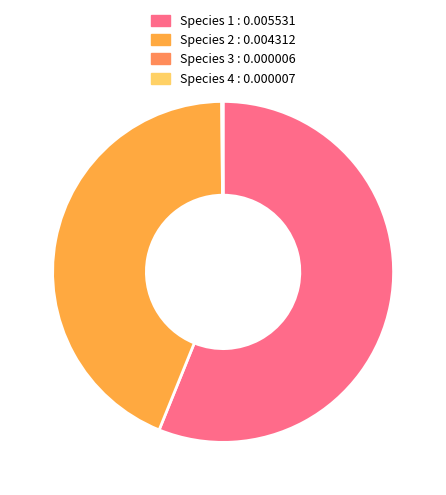

Which slice is the largest?

1